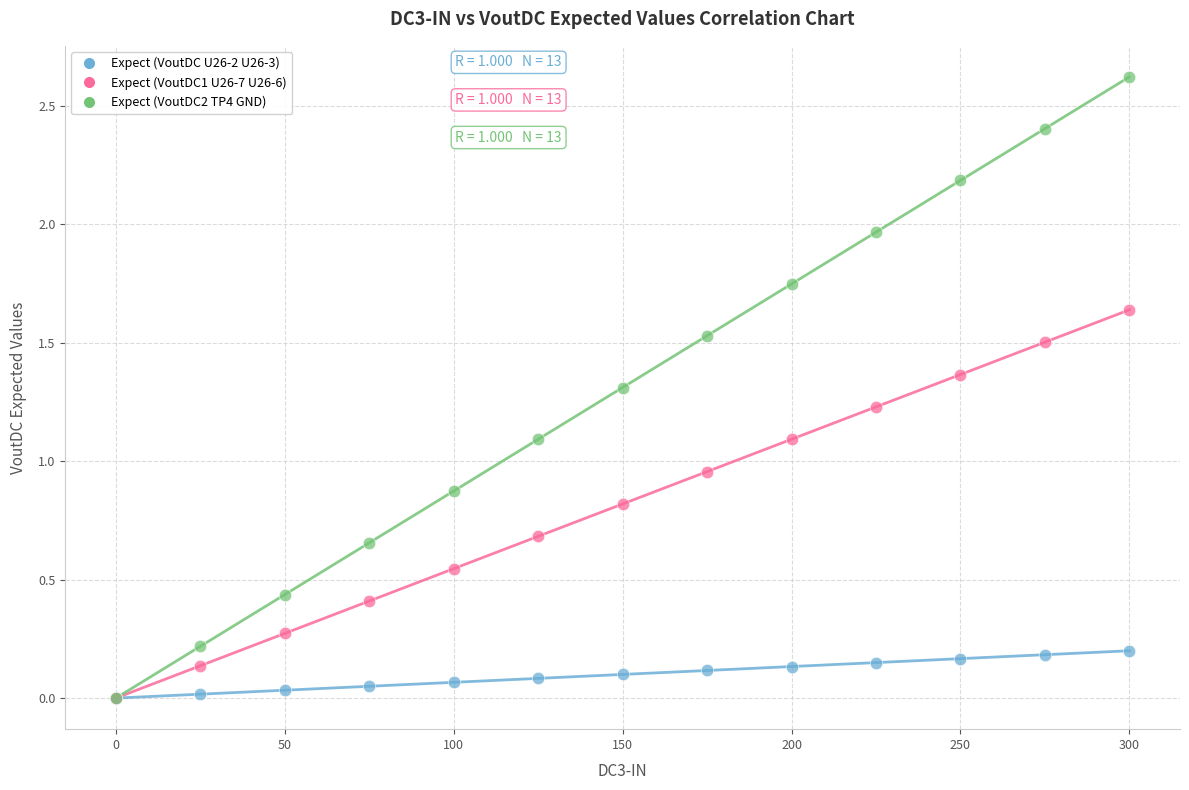

Which series contains the highest Y value?

Expect (VoutDC2 TP4 GND)